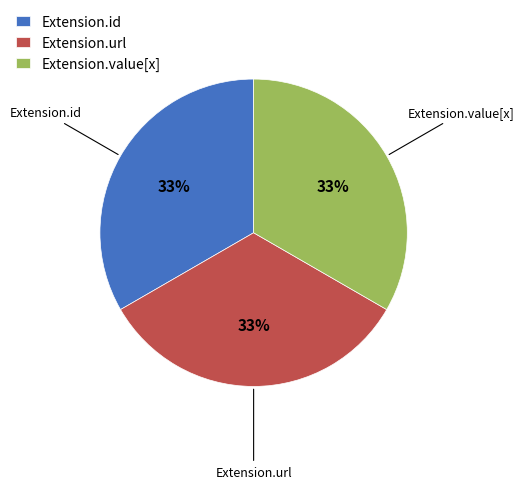

Is there any slice that represents more than half of the pie?

No